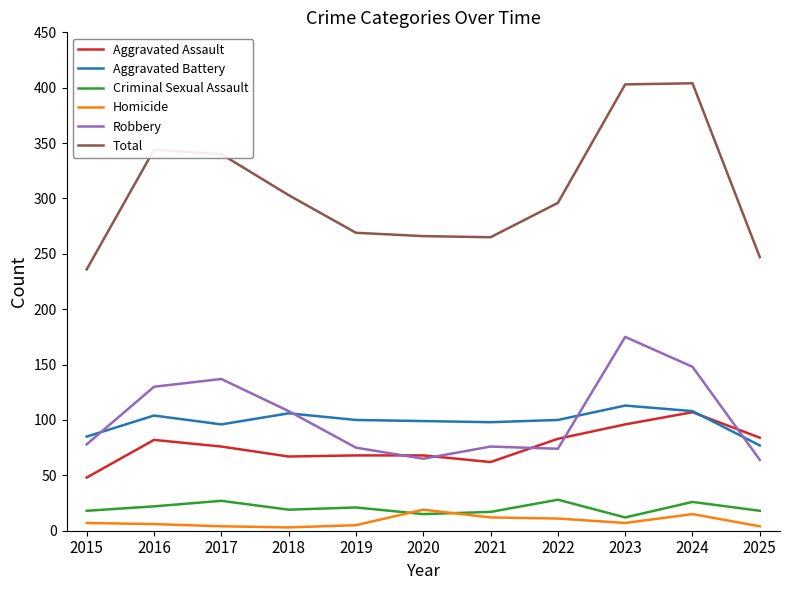

In Aggravated Battery, how many points are higher than both neighbors (excluding endpoints)?

3